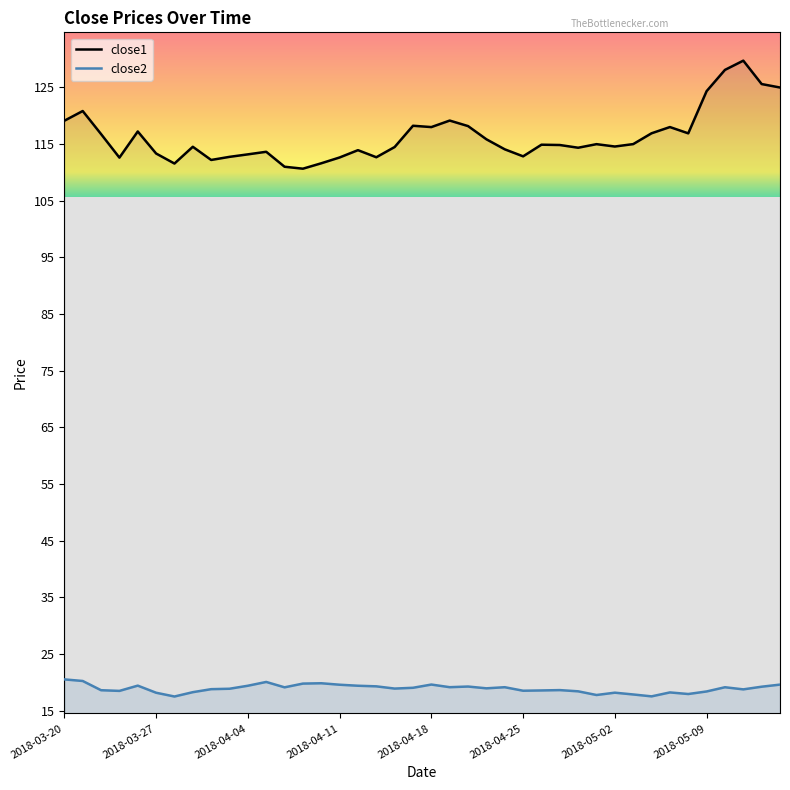

The close1 series shows 111.6 at 2018-04-10. True or false?

True